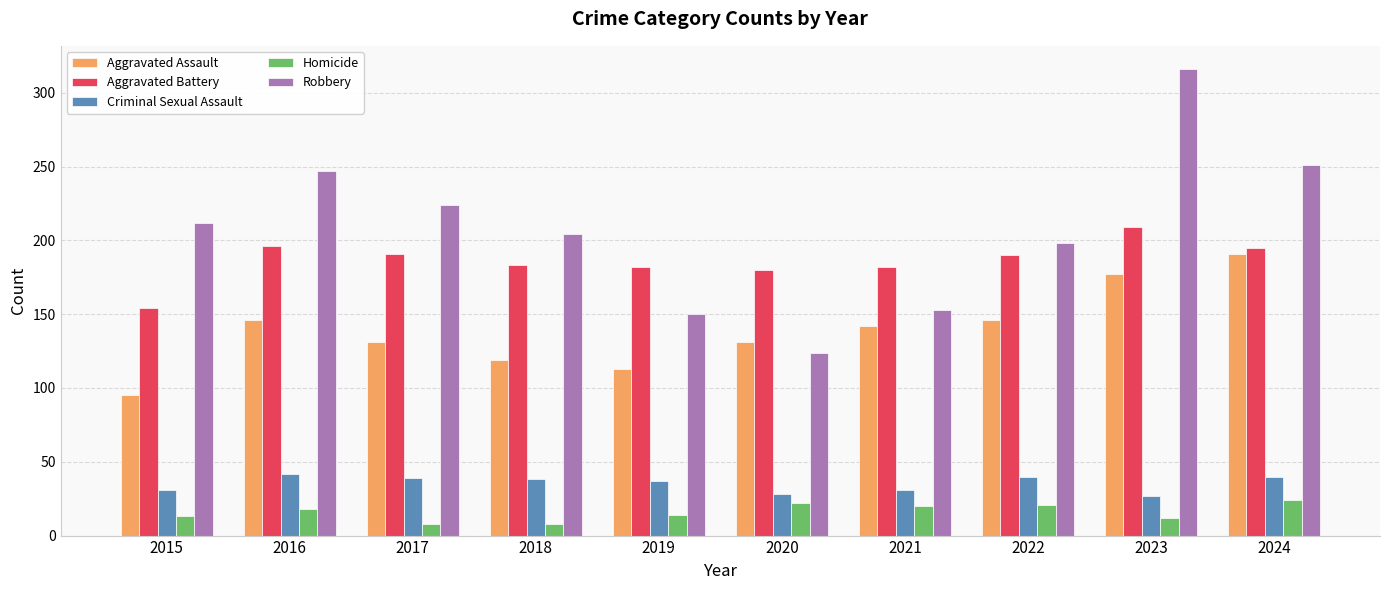

What is the lowest value of the Robbery series?

124